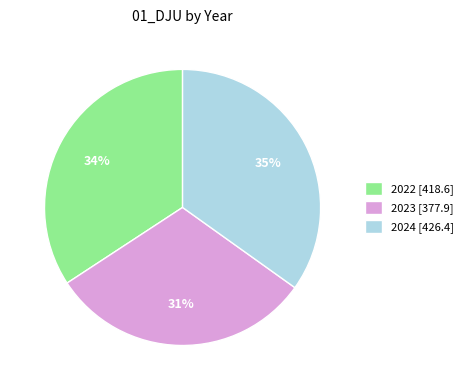

Which category has the smallest portion of the pie?

2023